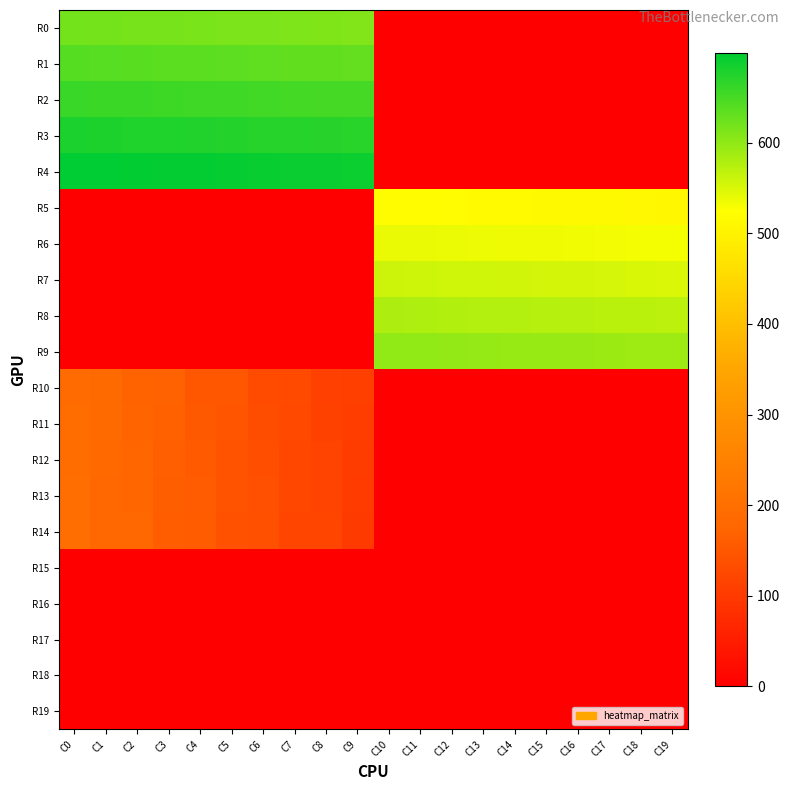

Count the number of categories in the chart.

20